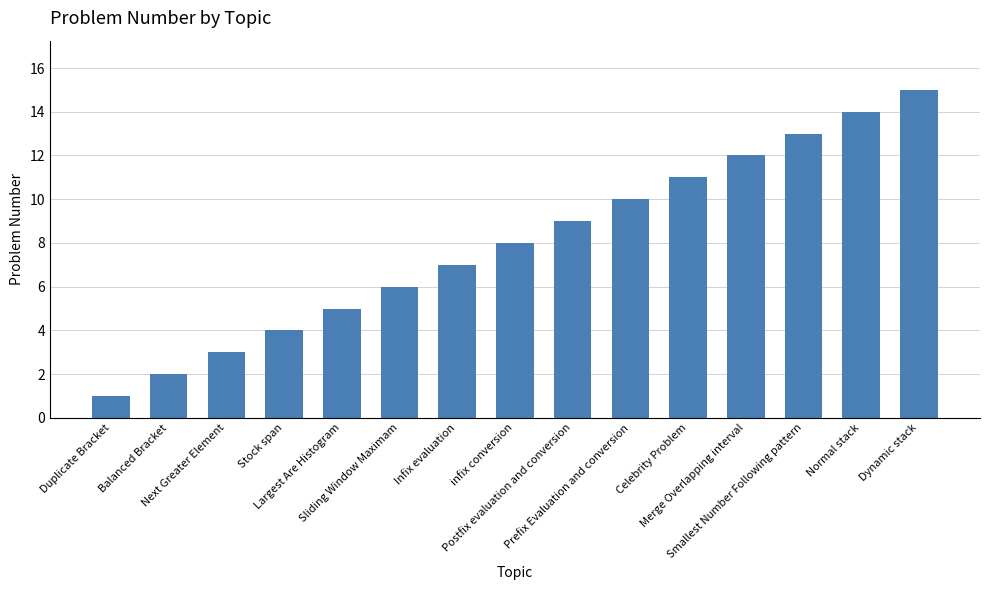

Reading left to right, extract all data points from this chart.

1	2	3	4	5	6	7	8	9	10	11	12	13	14	15